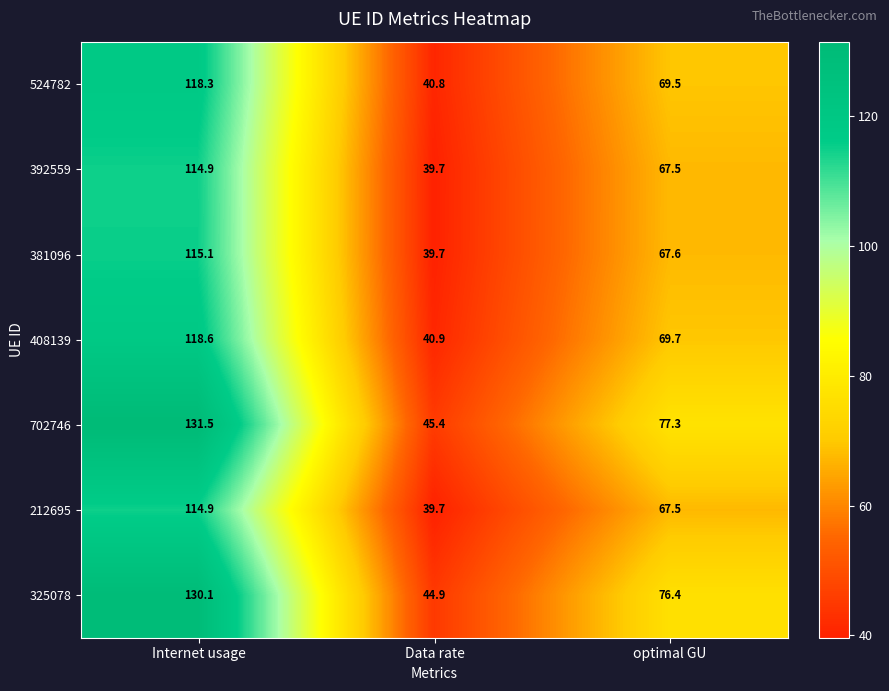

Which series changed the most between Internet usage and optimal GU?

702746